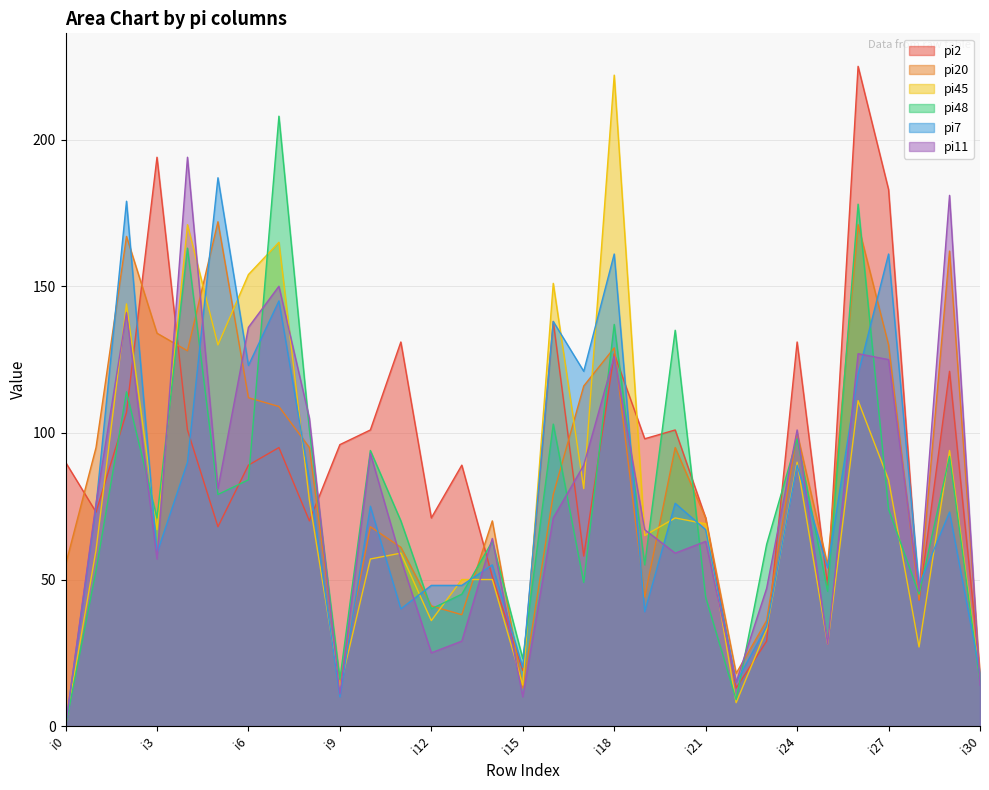

How many lines are shown in the chart?

6